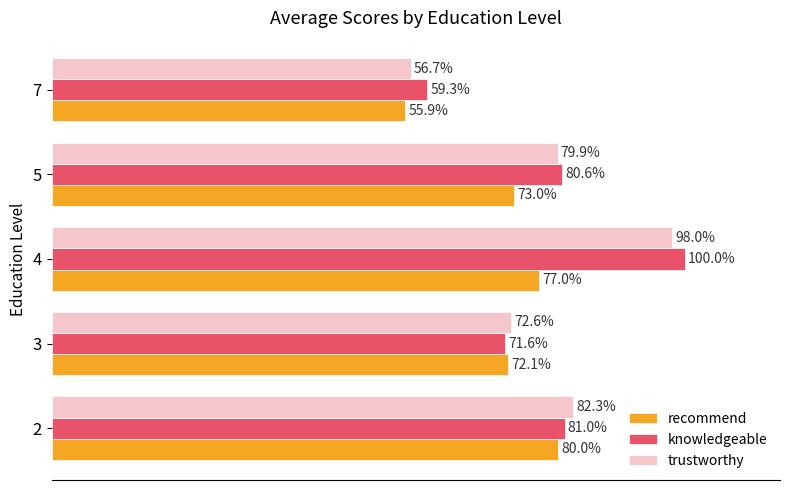

Is the value of knowledgeable at 7 greater than the value of trustworthy at 7?

Yes